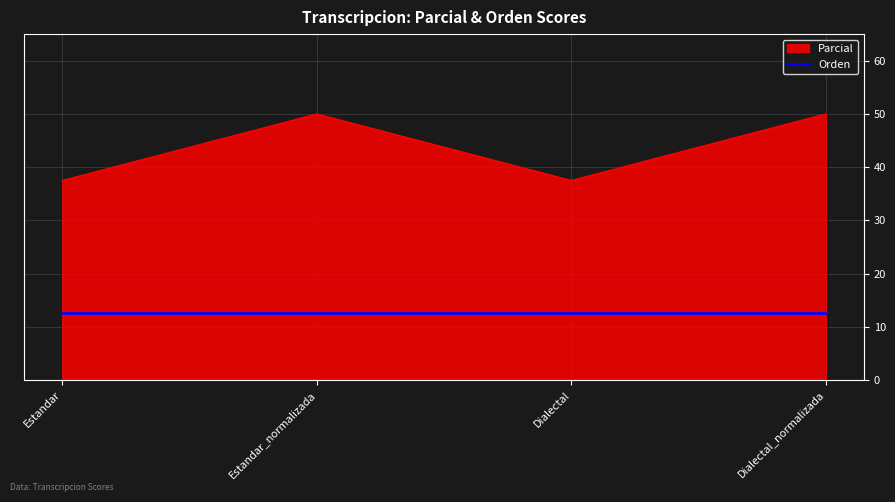

What position from the left is Estandar_normalizada?

2